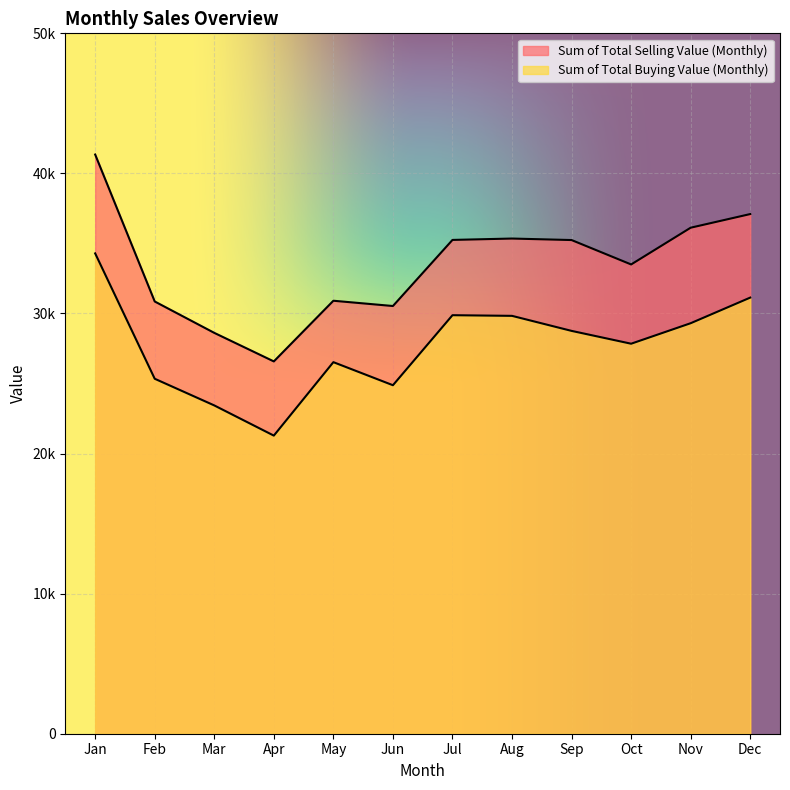

Rank the series by their maximum value, from lowest to highest.

Sum of Total Buying Value (Monthly), Sum of Total Selling Value (Monthly)